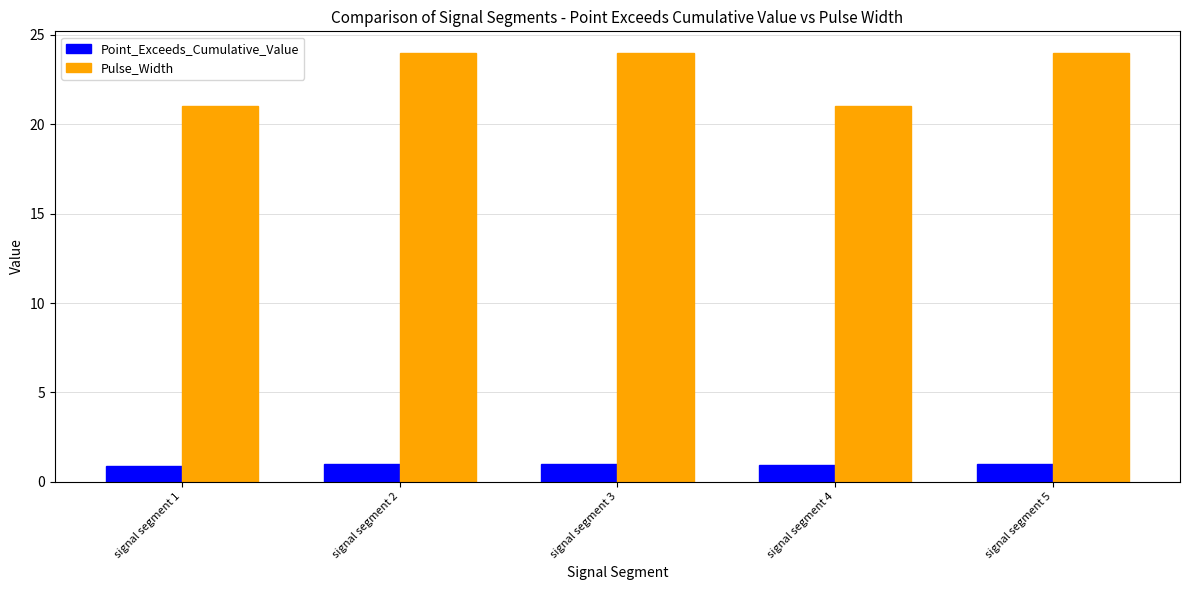

What are all the series names shown in the legend?

Point_Exceeds_Cumulative_Value, Pulse_Width